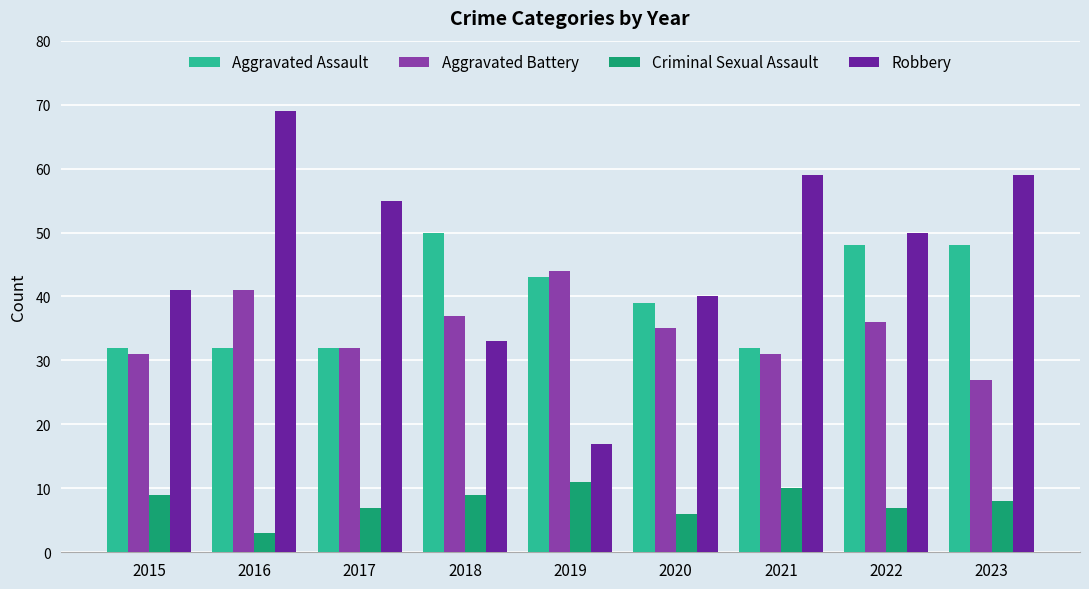

What is the value of the Robbery bar at the 3rd from the left?

55